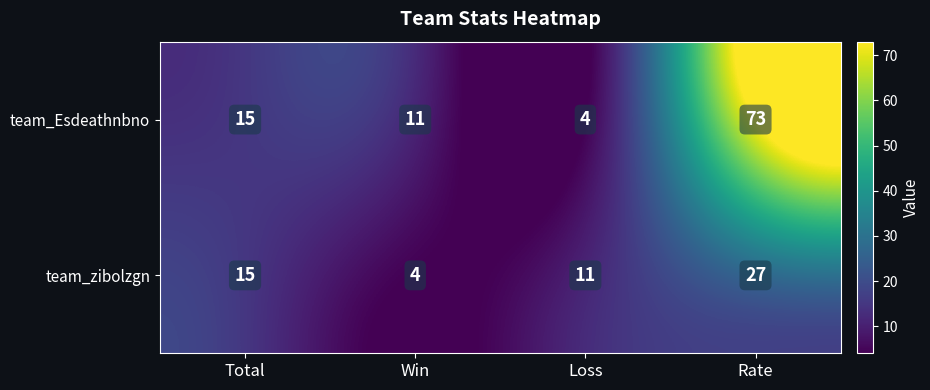

Reading left to right, transcribe all the data shown in this chart.

team_Esdeathnbno: 15	11	4	73
team_zibolzgn: 15	4	11	27